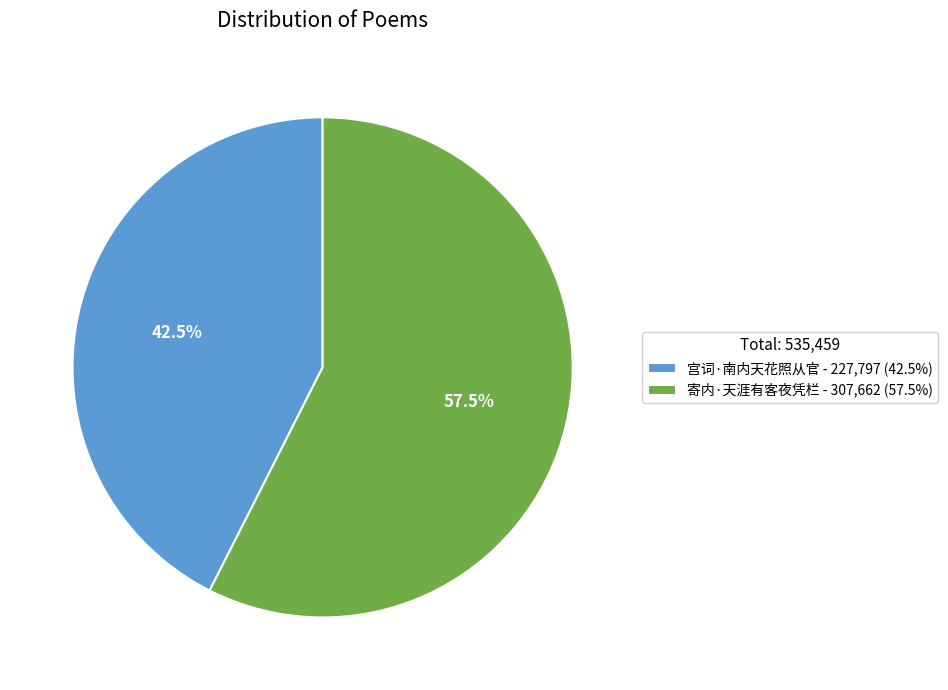

Does 宫词·南内天花照从官 represent more than half of the total?

No